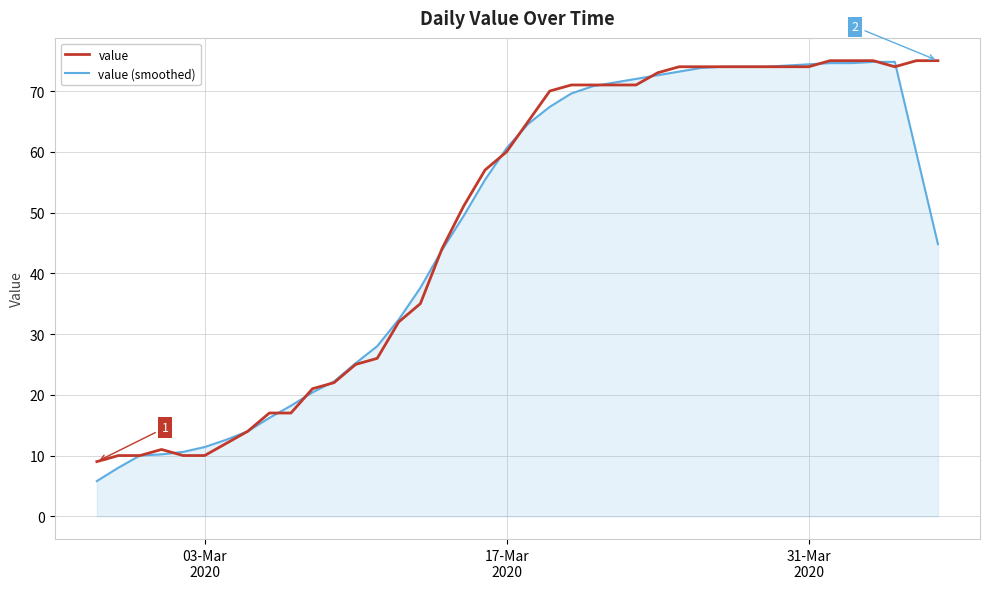

What is the highest value of the value (smoothed) series?

74.8